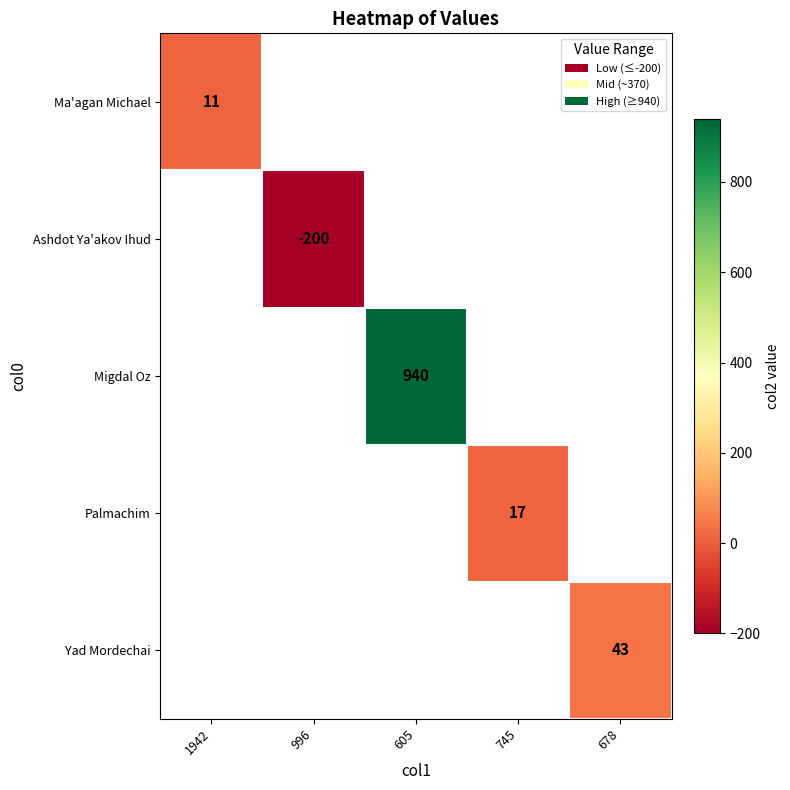

Is it true that Palmachim equals 28 at 745?

False